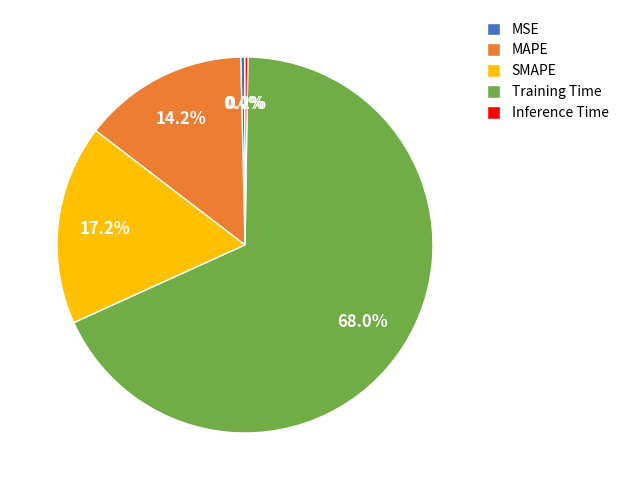

Which category has the biggest portion of the pie?

Training Time